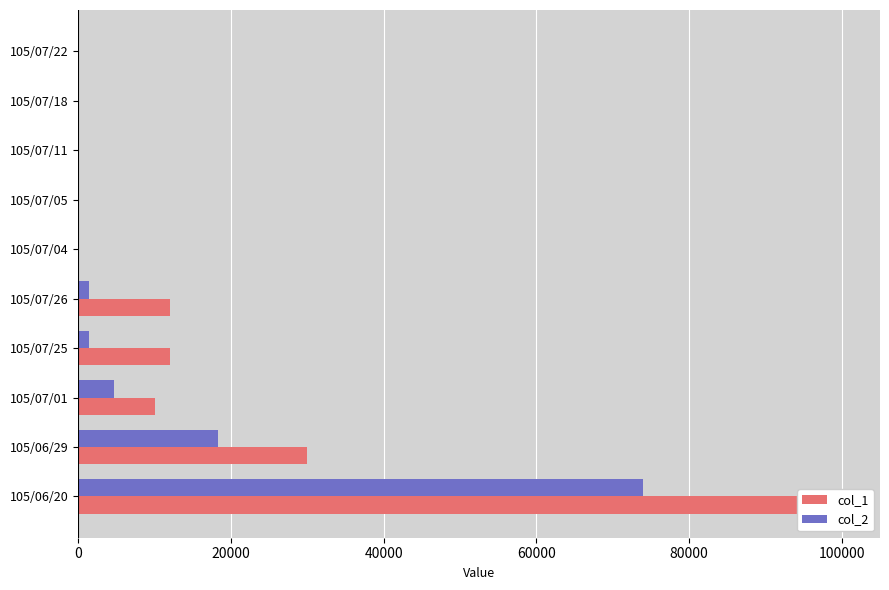

What is the sum of all col_2 values?

99660